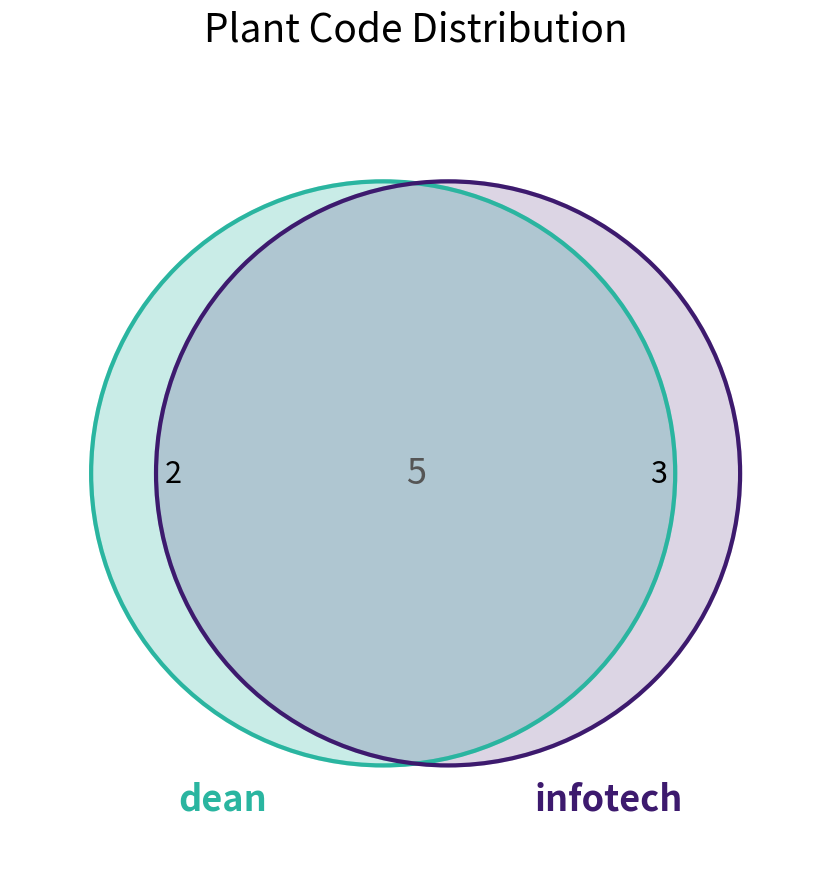

True or false: 5 accounts for 28% of the total.

False